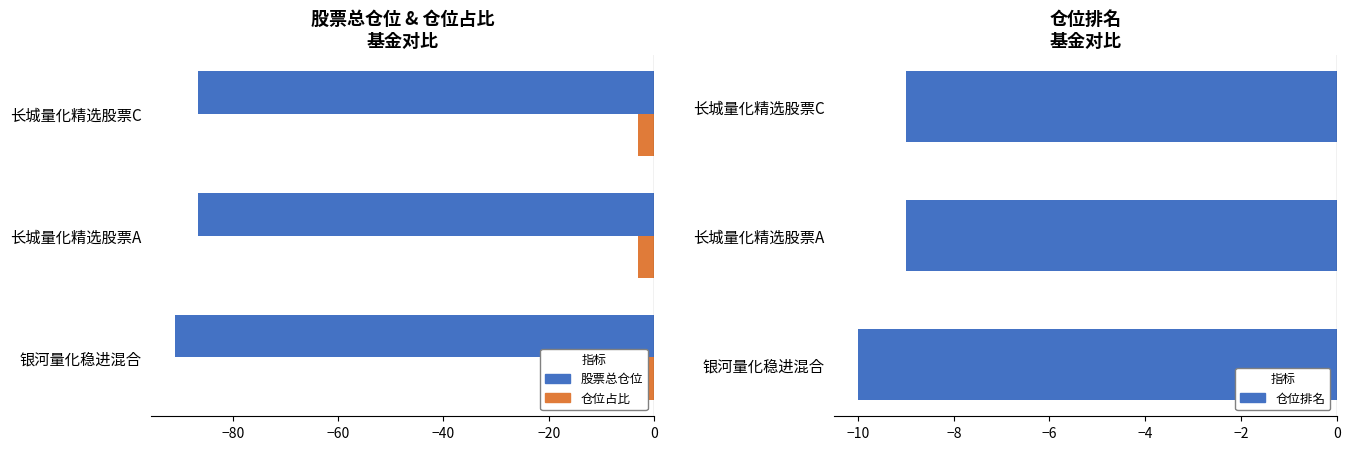

How many bars are there in total?

9